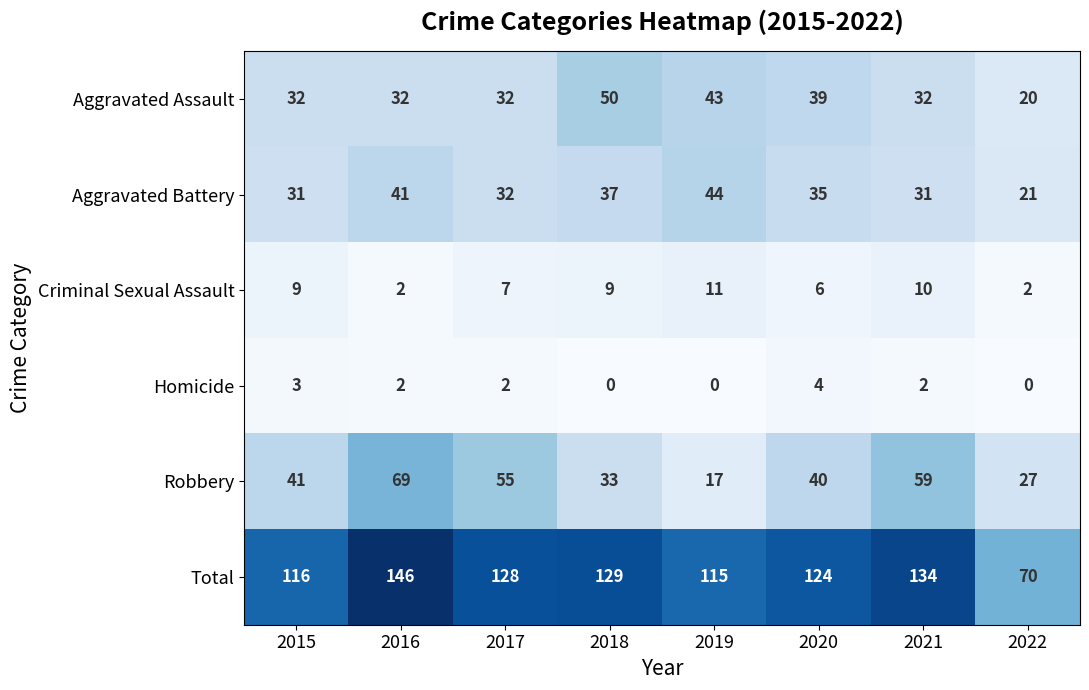

Between 2016 and 2017, which series saw the biggest shift?

Total